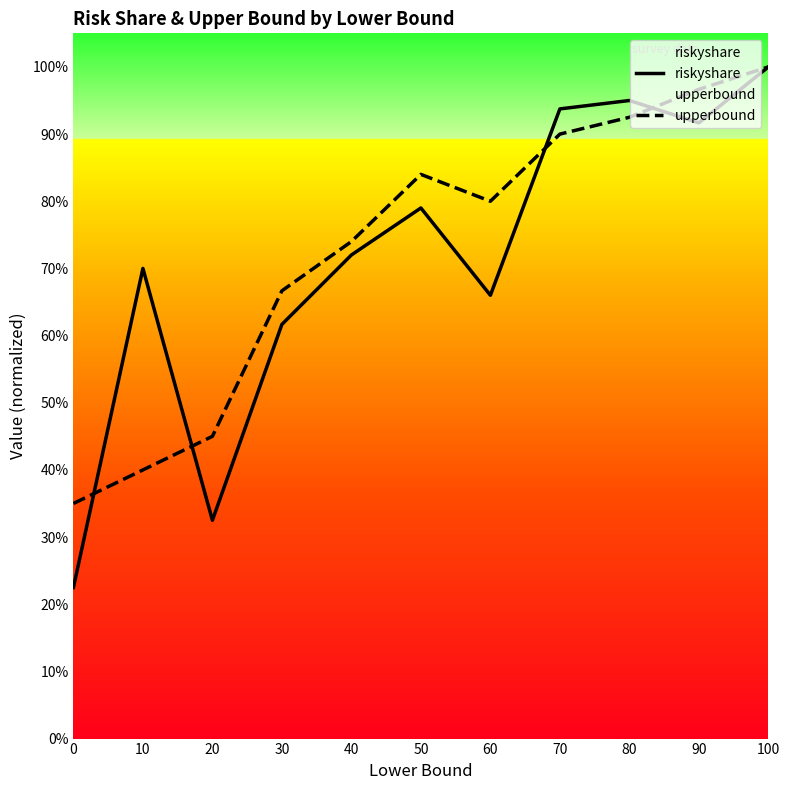

What value does the upperbound series have at 60?

0.8